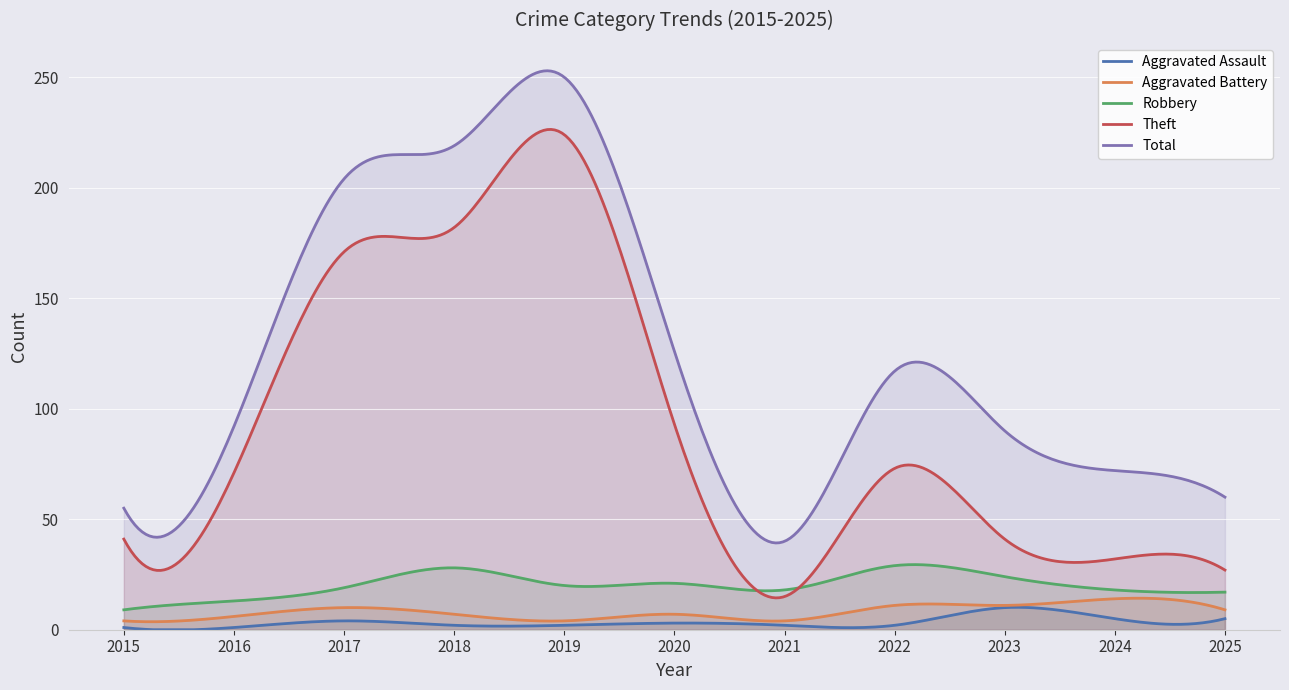

What is the difference between the Aggravated Battery values at 2021 and 2025?

5